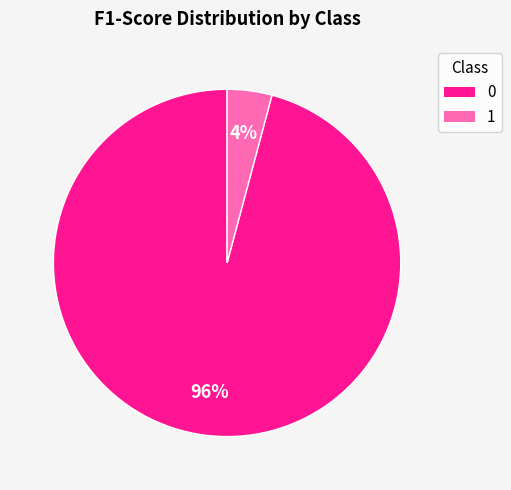

To the nearest percent, what percentage of the pie is 1?

4%